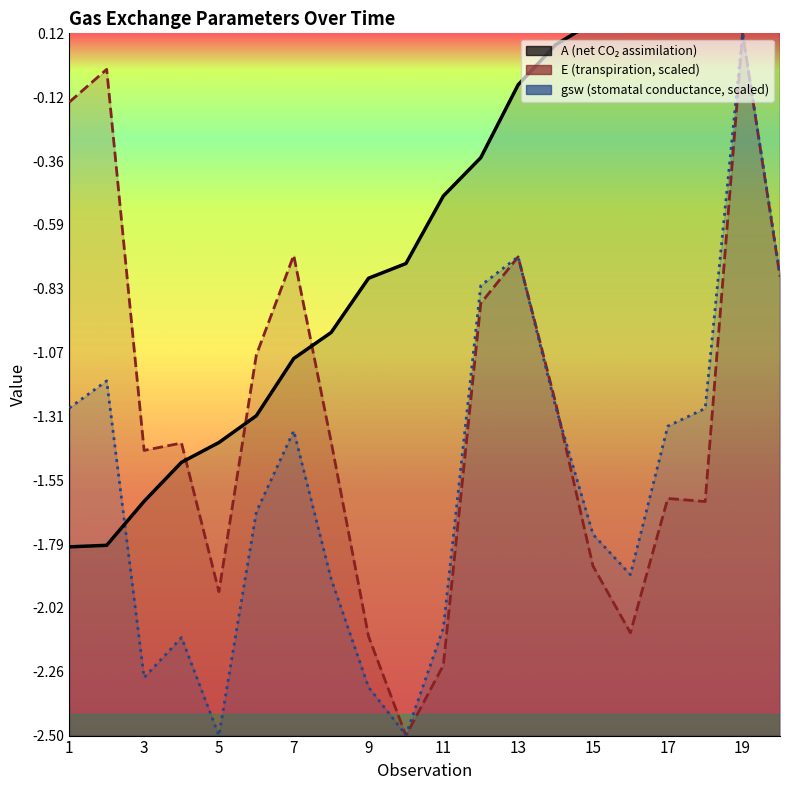

Reading left to right, what are all the values shown in this chart?

A: -1.8	-1.8	-1.6	-1.5	-1.4	-1.3	-1.1	-1.0	-0.8	-0.7	-0.5	-0.3	-0.1	0.1	0.2	0.4	0.5	0.7	0.9	1.0
E: -0.1	-0.0	-1.4	-1.4	-2.0	-1.1	-0.7	-1.4	-2.1	-2.5	-2.2	-0.9	-0.7	-1.3	-1.9	-2.1	-1.6	-1.6	0.1	-0.8
gsw: -1.3	-1.2	-2.3	-2.1	-2.5	-1.7	-1.4	-1.9	-2.3	-2.5	-2.1	-0.8	-0.7	-1.3	-1.7	-1.9	-1.3	-1.3	0.1	-0.8